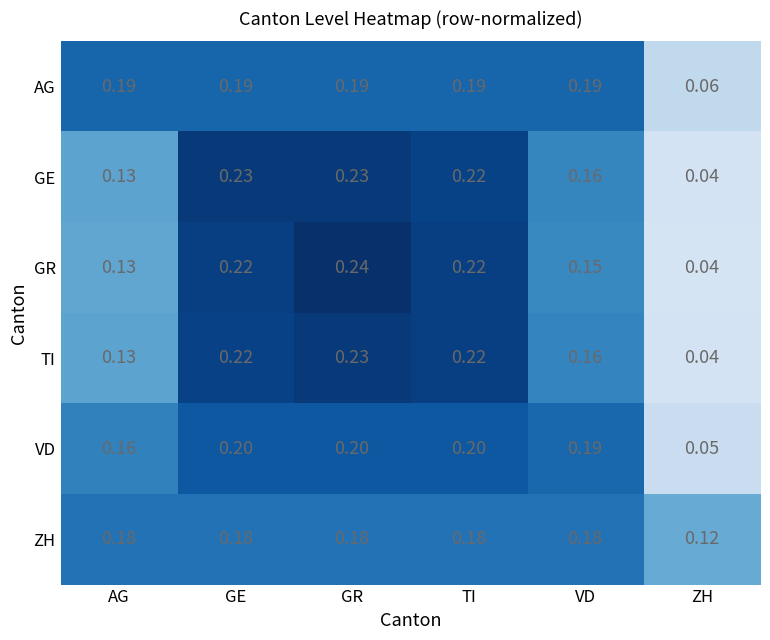

At which category does the chart reach its peak across all series?

GR